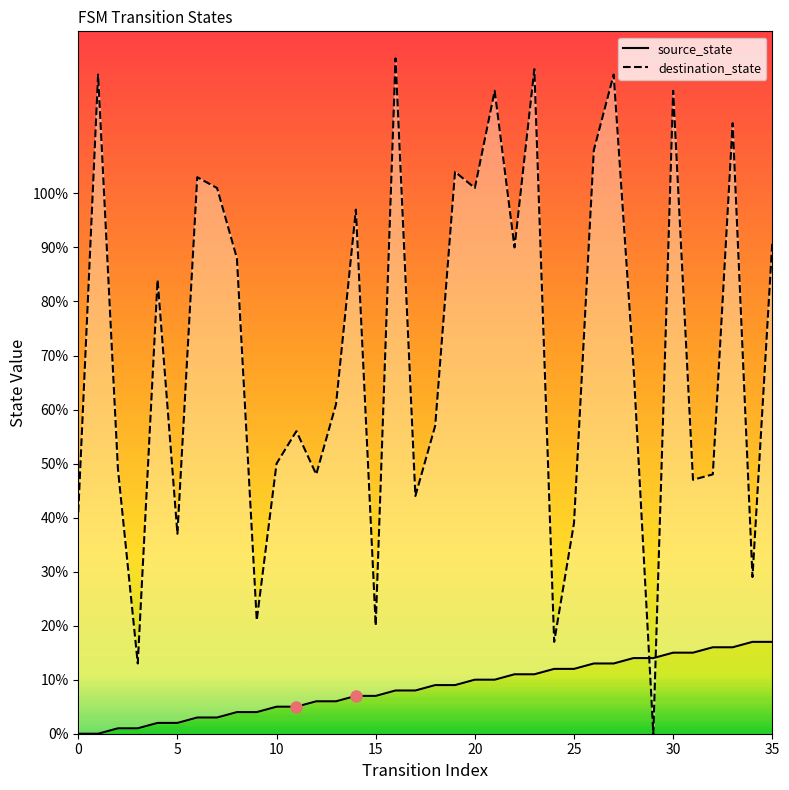

How many series are shown in this chart?

2